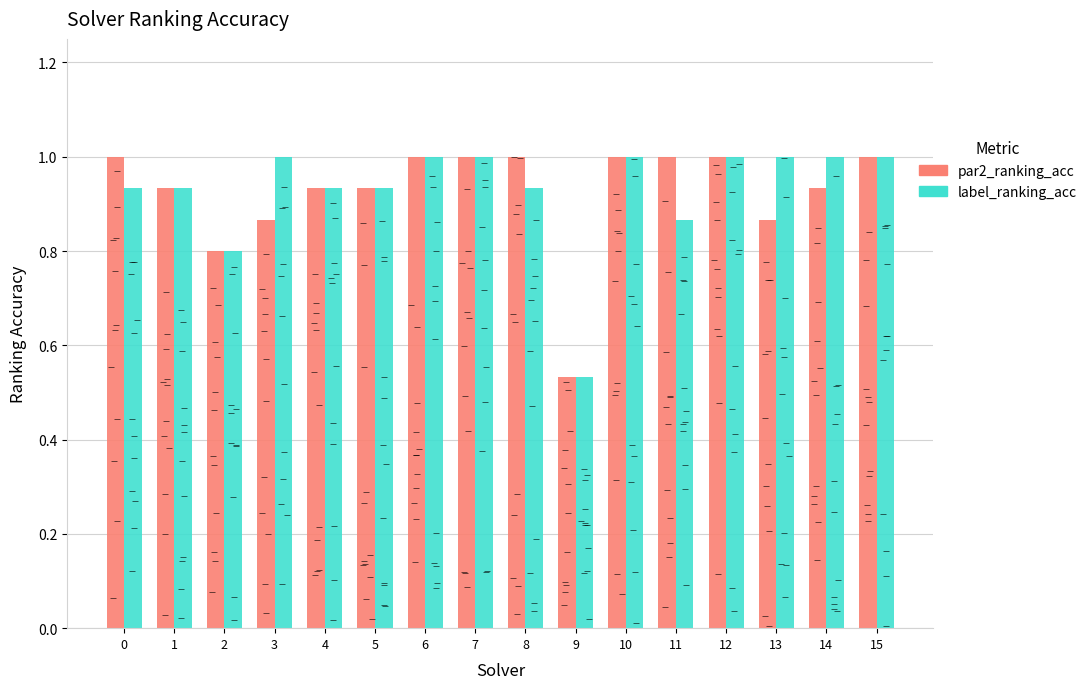

Between 1 and 12, which series saw the biggest shift?

par2_ranking_acc